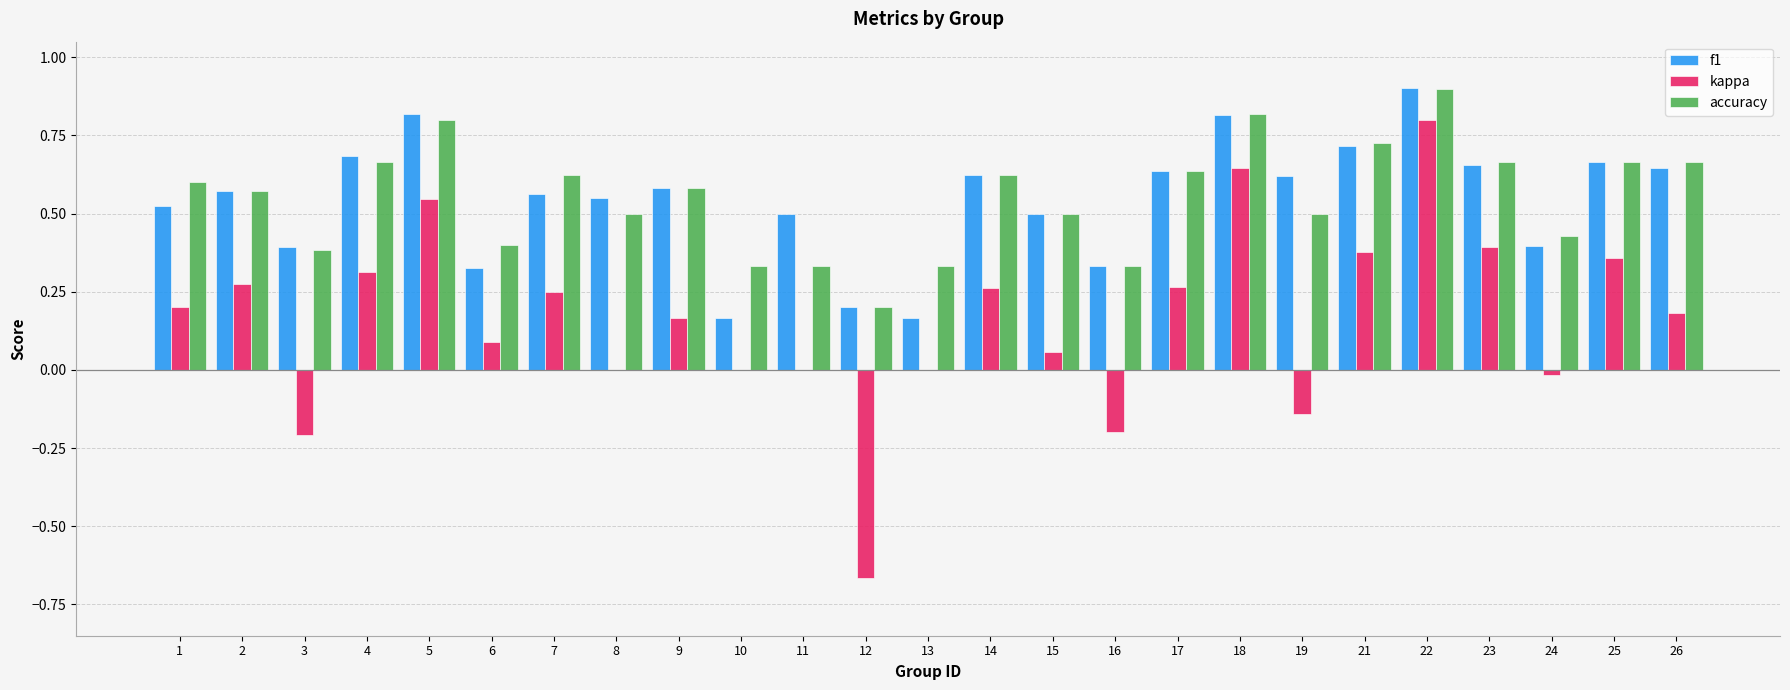

Which series changed the most between 12 and 17?

kappa